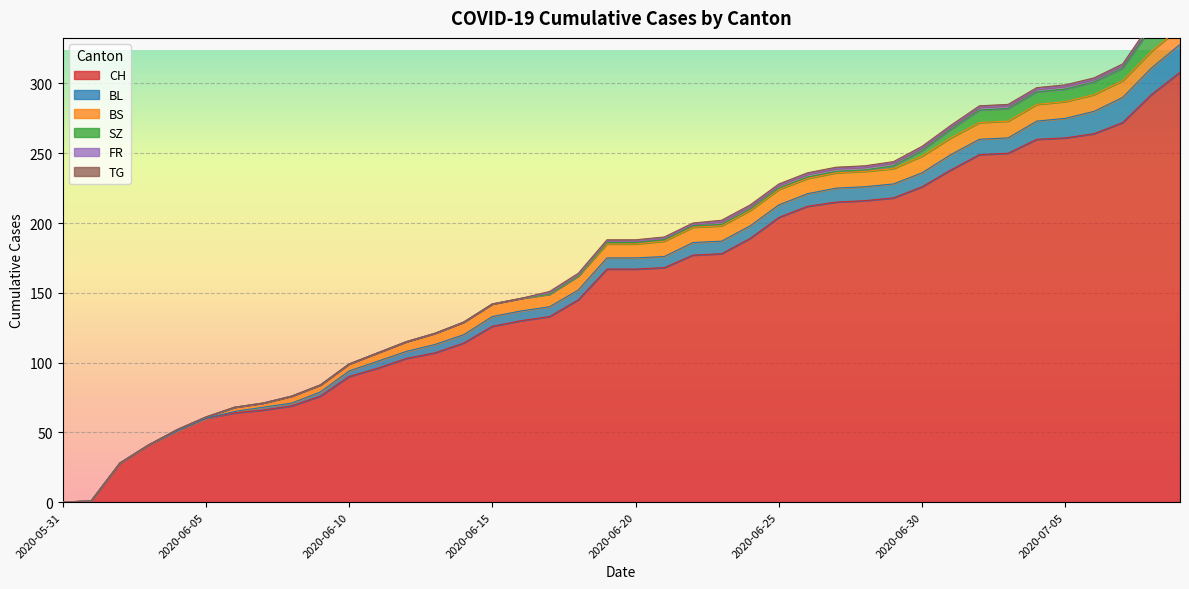

At 2020-06-28, list the series in order from smallest to largest.

SZ, TG, FR, BL, BS, CH